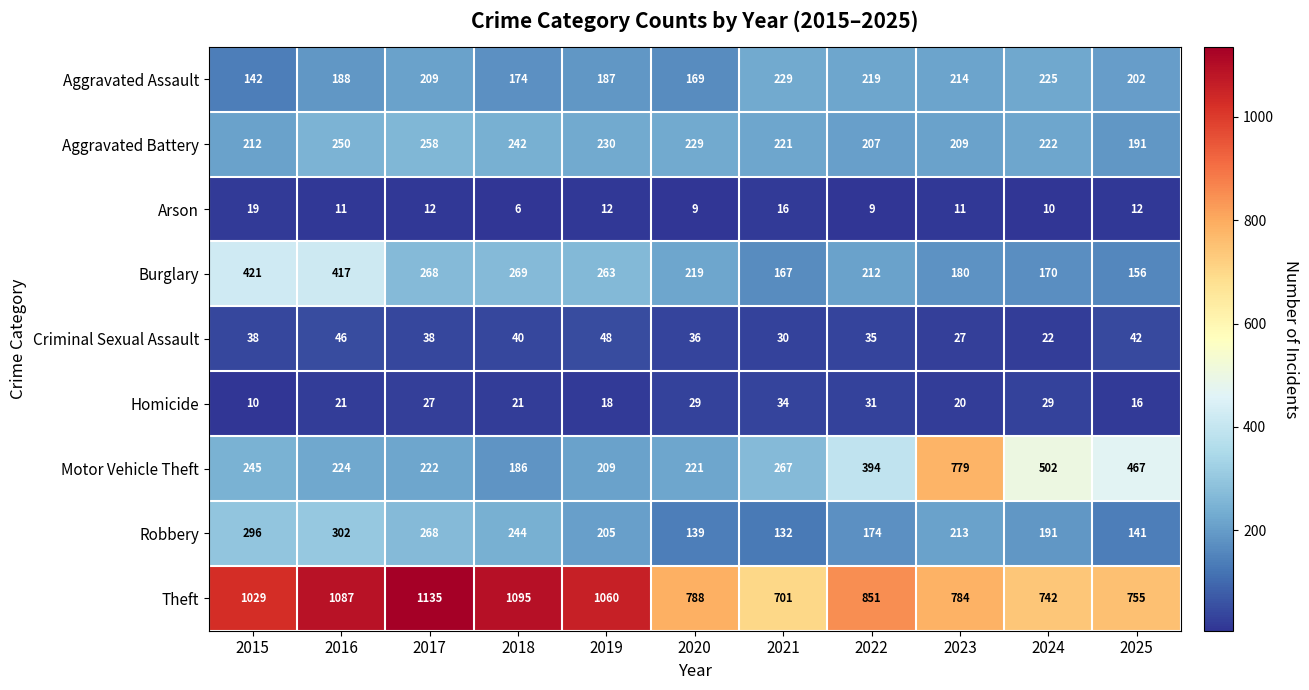

How many data points in Aggravated Battery are less than 222?

5